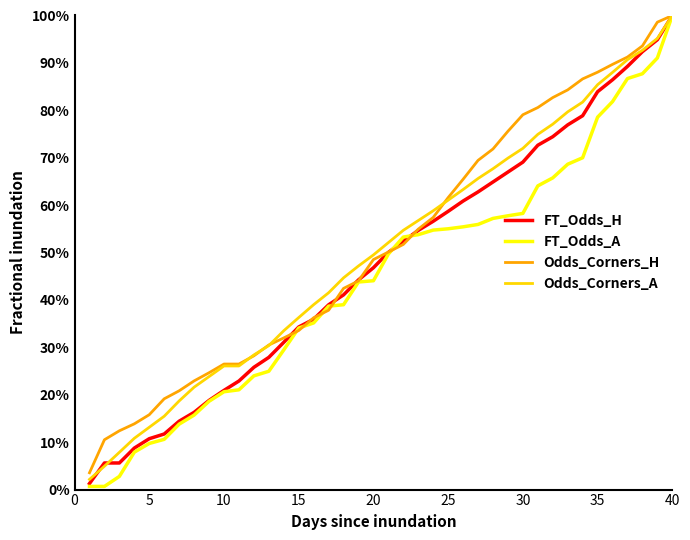

Rank the series by their average value, from highest to lowest.

Odds_Corners_H, Odds_Corners_A, FT_Odds_H, FT_Odds_A